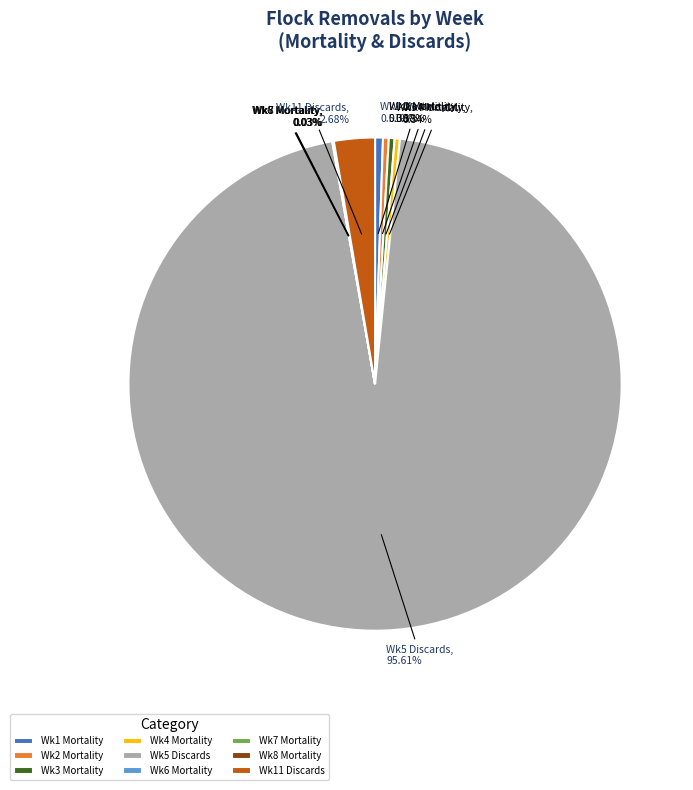

Which category has the biggest portion of the pie?

Wk5 Discards